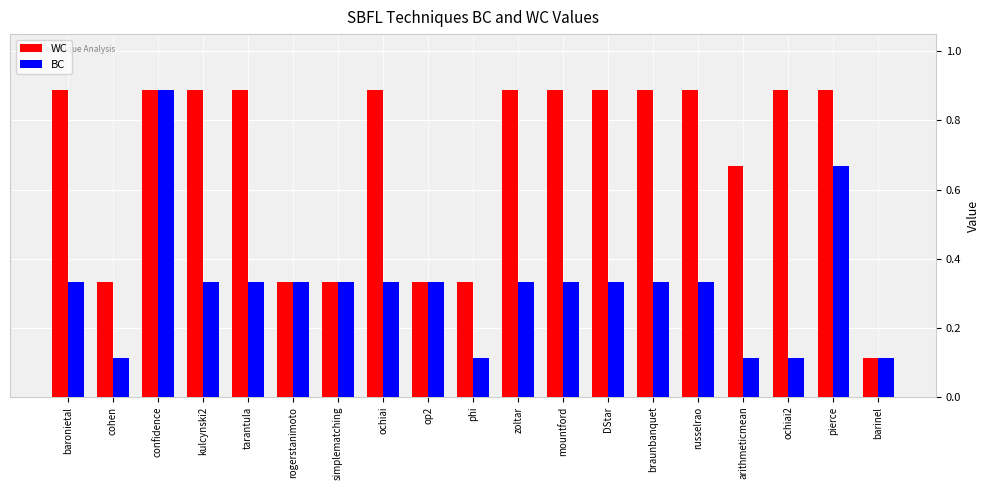

Rank the series at DStar from highest to lowest value.

WC, BC